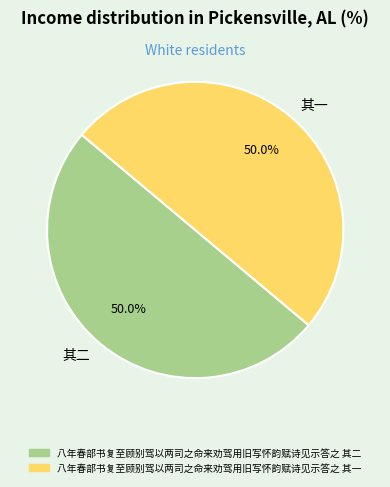

Count the number of slices in the pie.

2